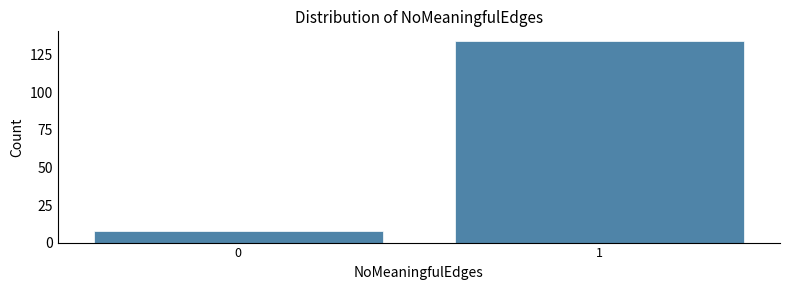

Reading left to right, list all the values displayed in this chart.

0=8	1=134